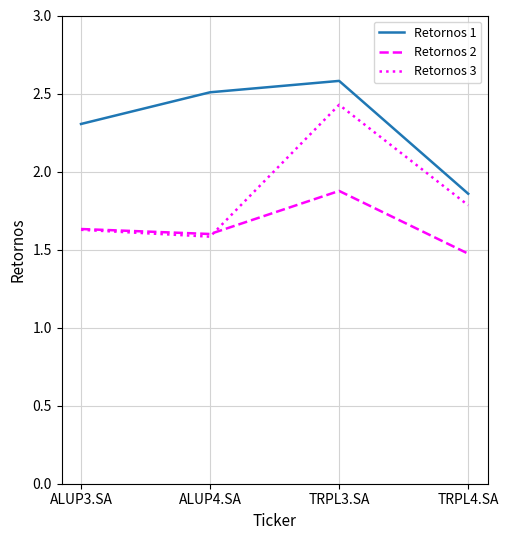

At which label does Retornos 1 reach its minimum?

TRPL4.SA